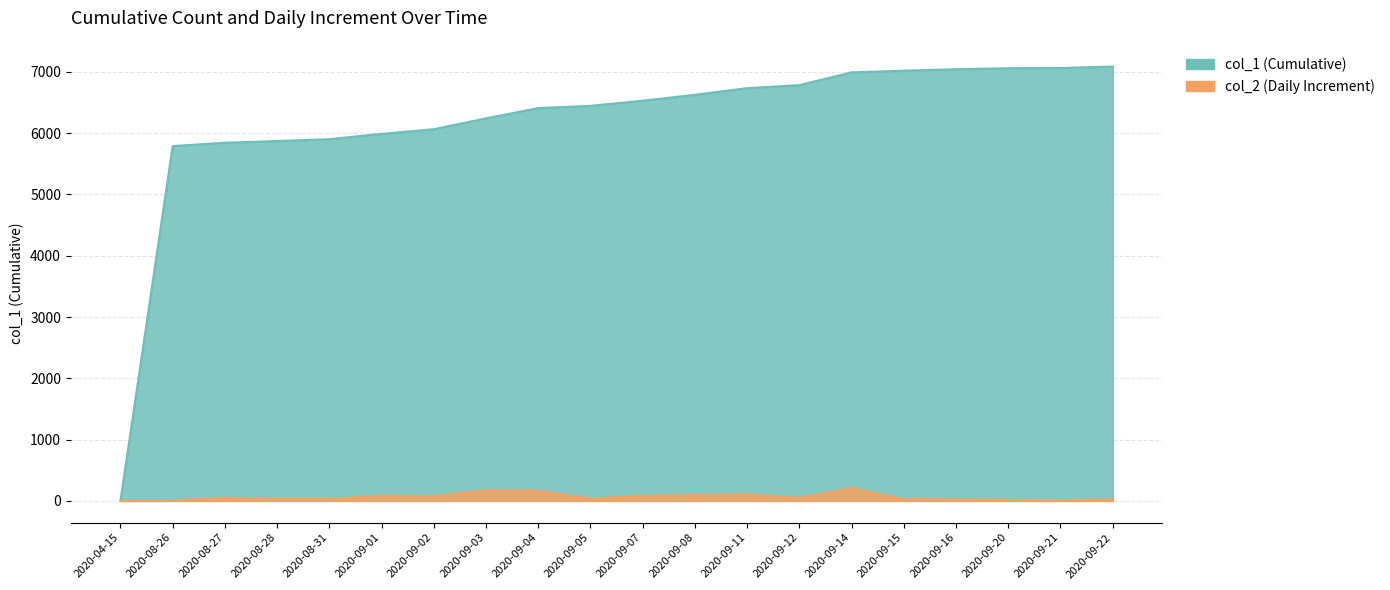

What is the label of the 20th point from the right?

2020-04-15